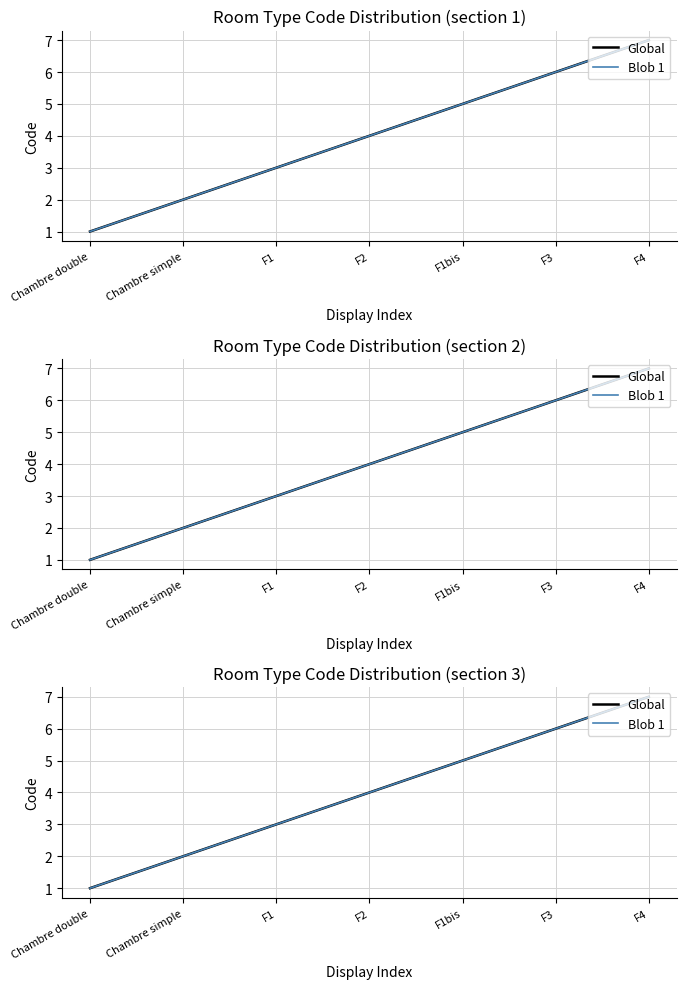

At which label is Blob 1 closest to 4?

F2